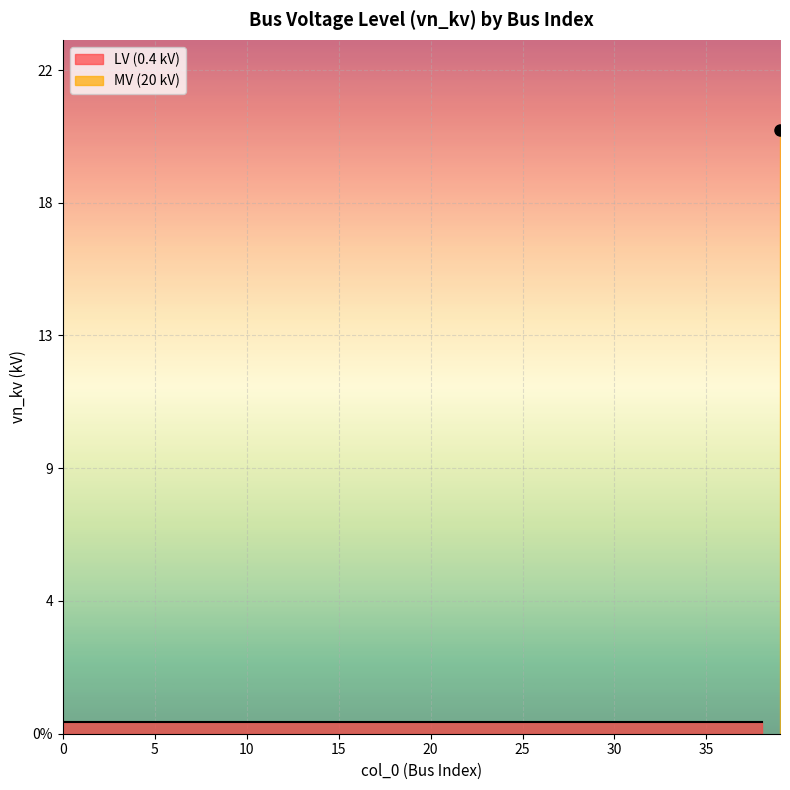

What is the smallest value displayed?

0.4